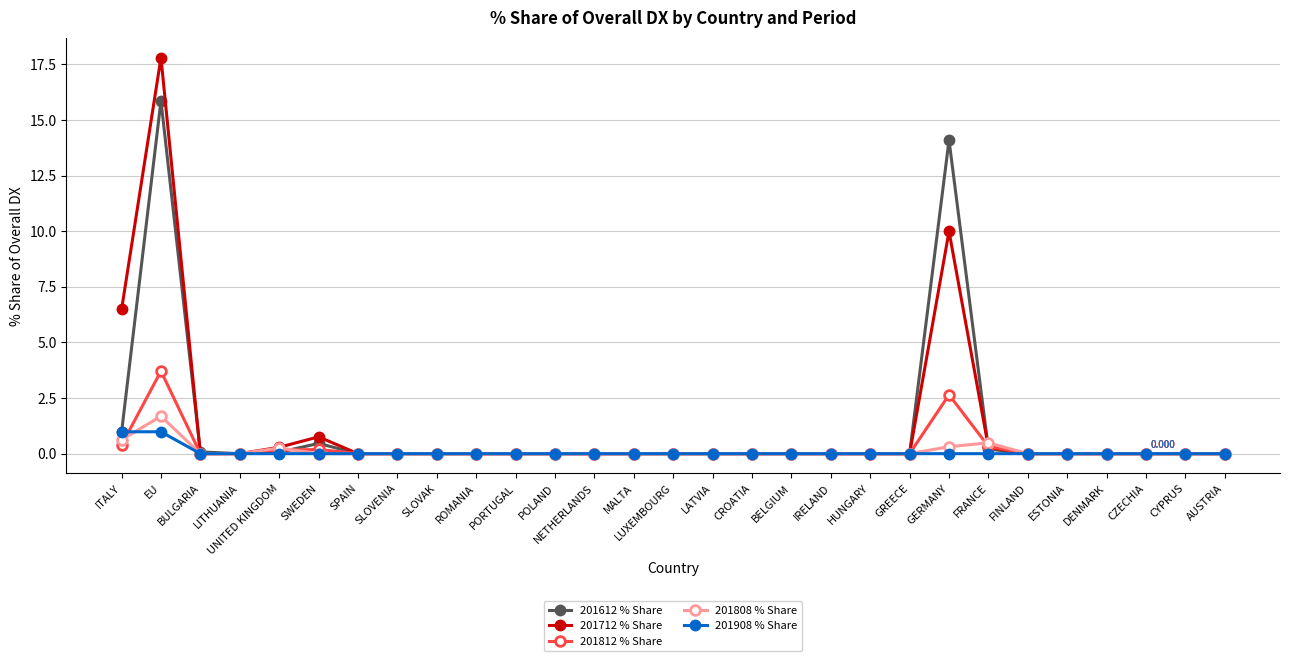

How many data points does each series have?

29